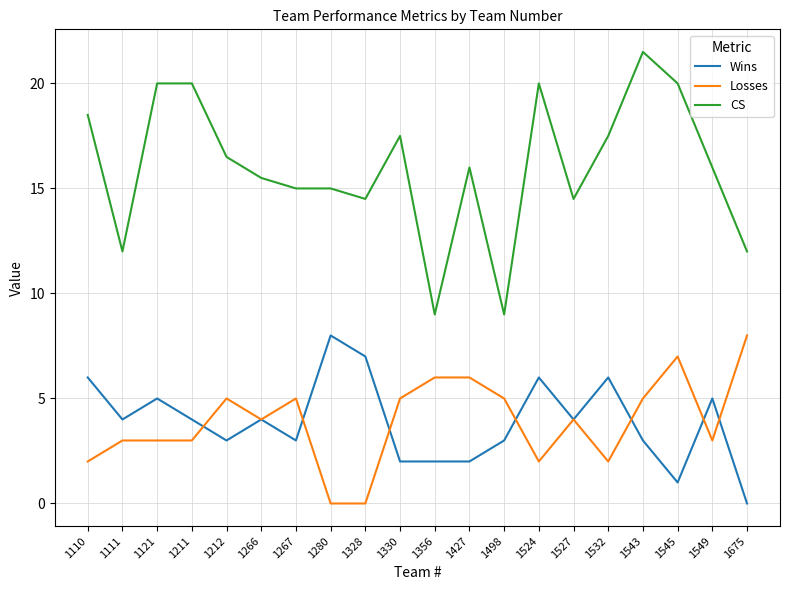

Which category has the highest value in the CS series?

1543